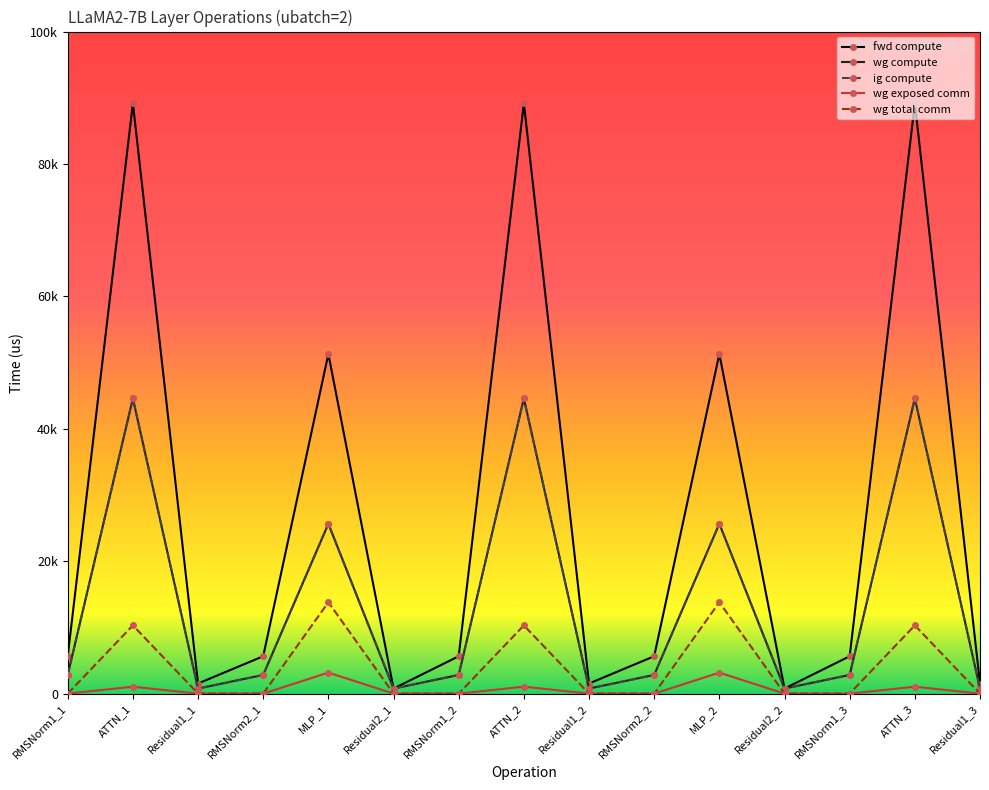

True or false: wg exposed comm and wg total comm intersect in this chart.

False